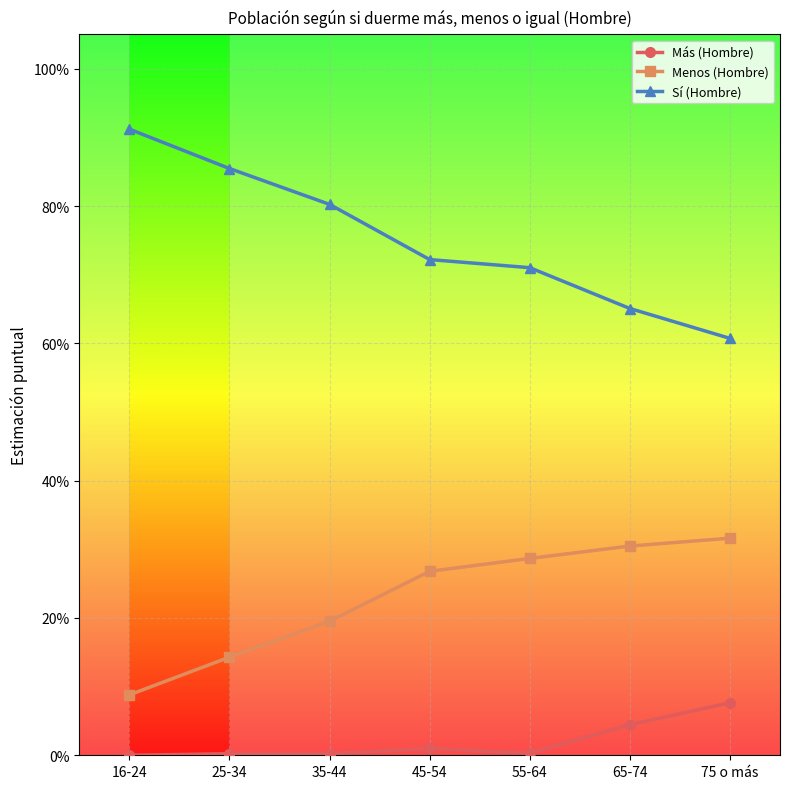

What is the spread (max minus min) of values at 55-64?

0.7